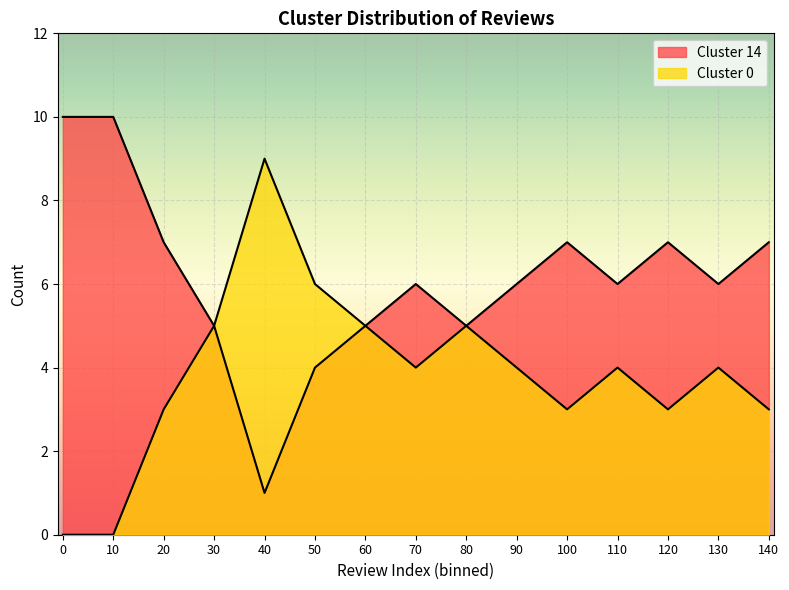

The Cluster 0 series shows 3 at 19. True or false?

True